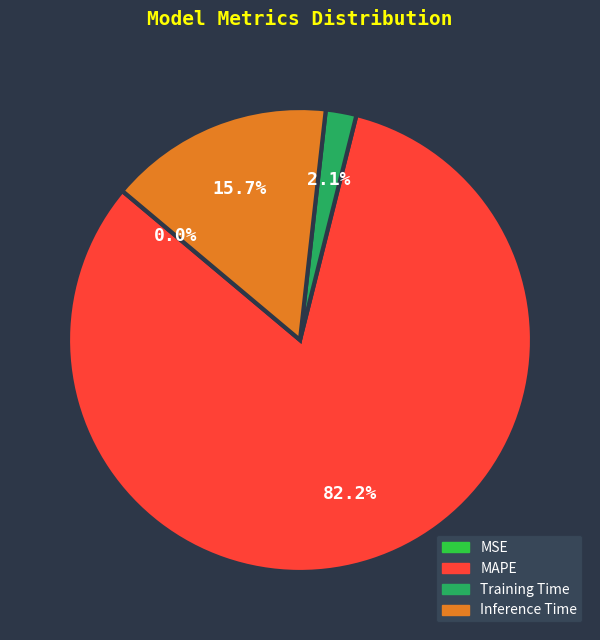

Which slice is the largest?

MAPE